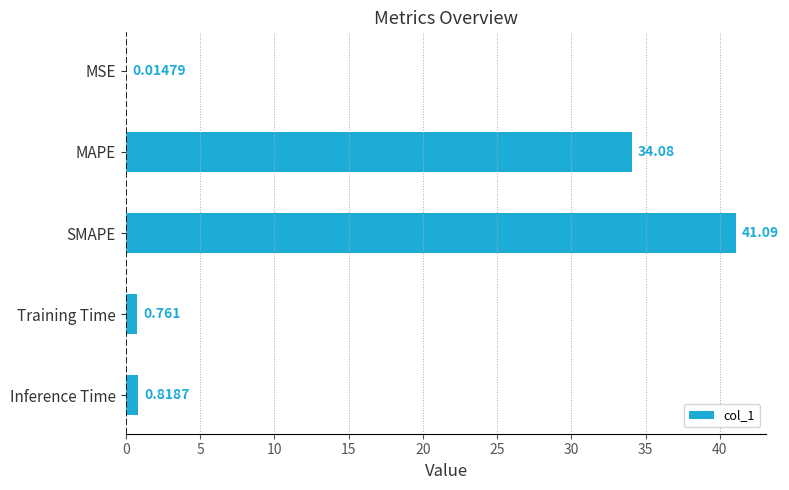

Which label corresponds to the largest value in the chart?

SMAPE